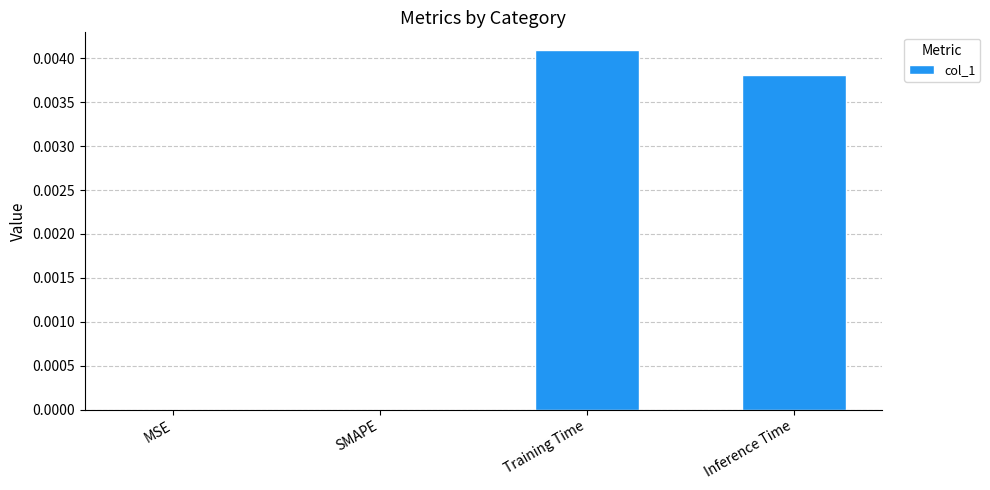

Which category has the highest value across all series?

Training Time